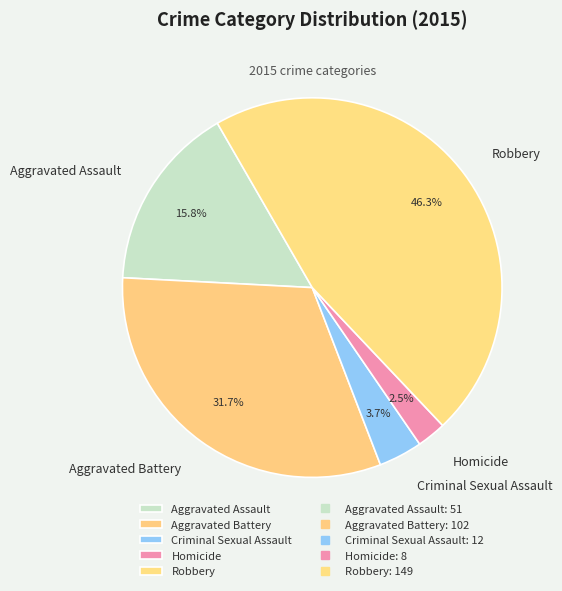

How many slices are in this pie chart?

5